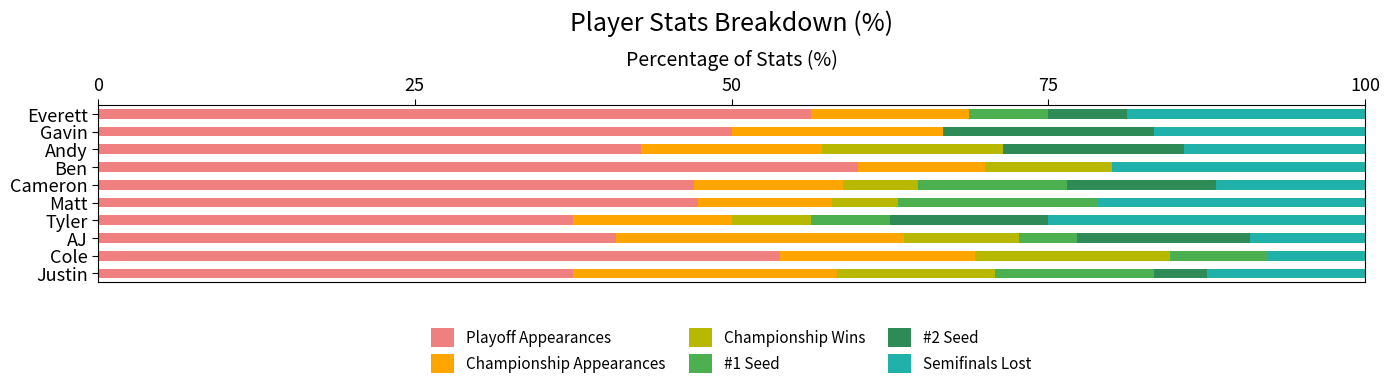

Count the number of data series in this chart.

6